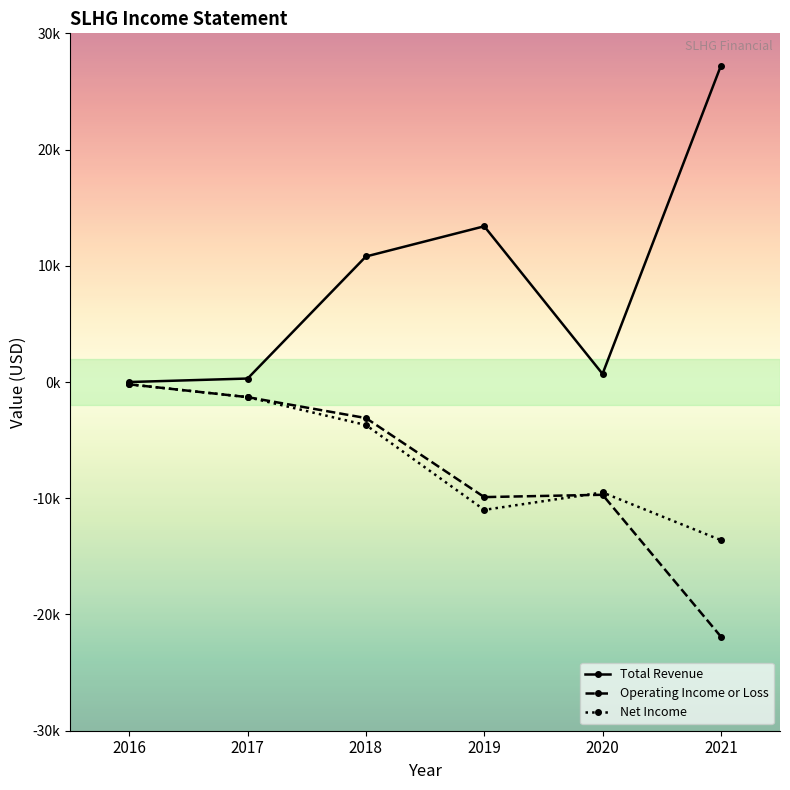

What is the maximum value for Operating Income or Loss?

-200